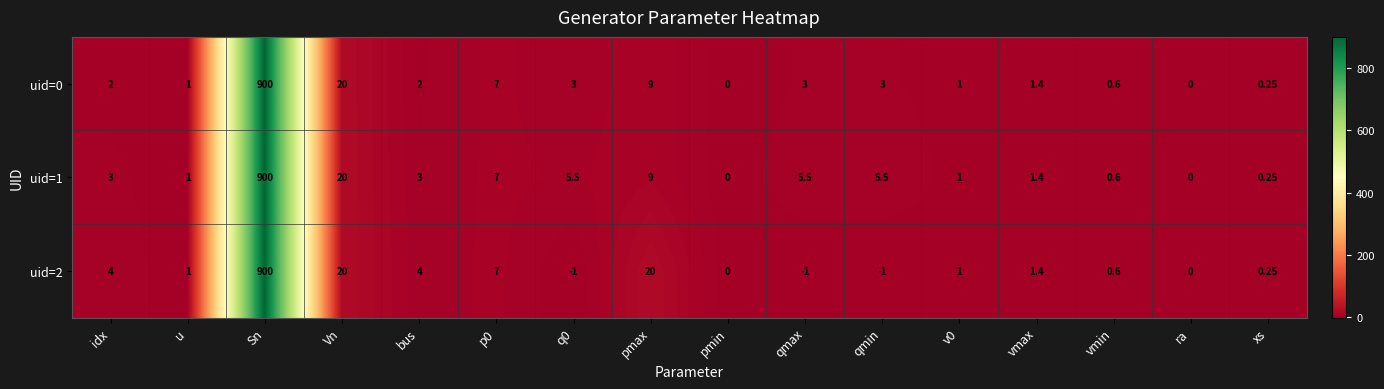

Is the value of uid=1 at pmax greater than the value of uid=0 at vmax?

Yes